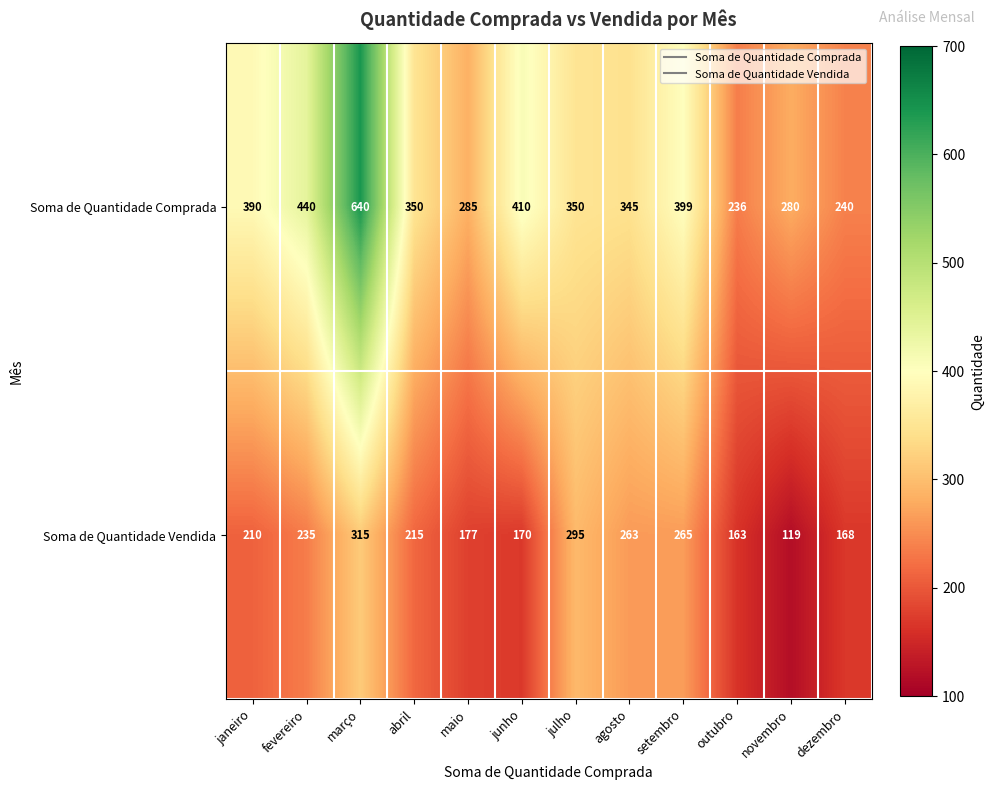

What is the total value across all series at março?

955